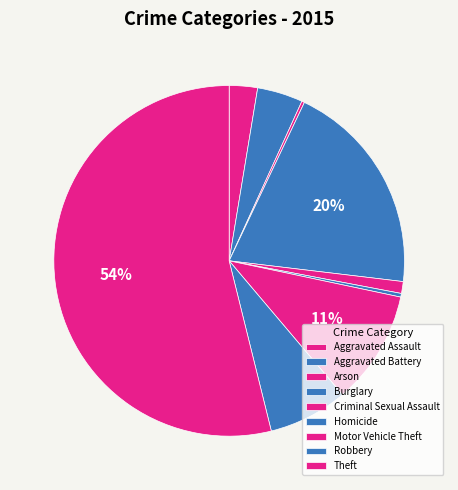

How many segments does this pie chart have?

9